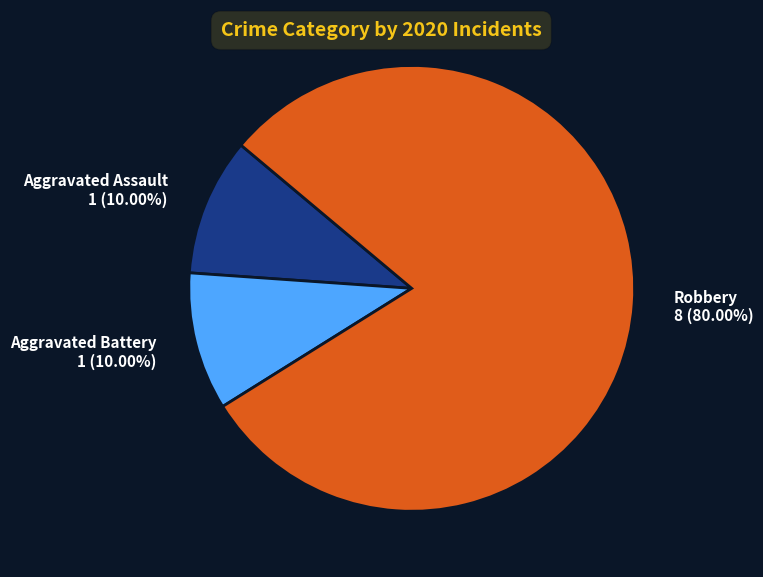

Does Aggravated Assault account for over 50% of the chart?

No